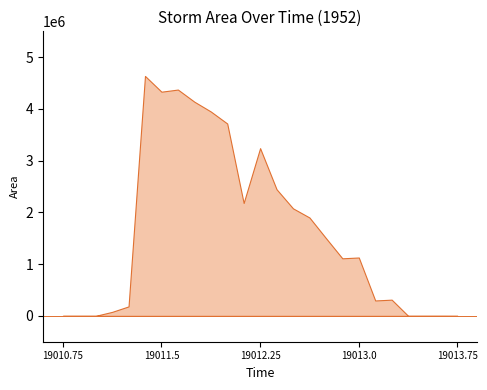

List the labels in order of value, smallest first.

19013.75, 19010.75, 19010.875, 19011.0, 19013.375, 19013.5, 19013.625, 19011.125, 19011.25, 19013.125, 19013.25, 19012.875, 19013.0, 19012.75, 19012.625, 19012.5, 19012.125, 19012.375, 19012.25, 19012.0, 19011.875, 19011.75, 19011.5, 19011.625, 19011.375